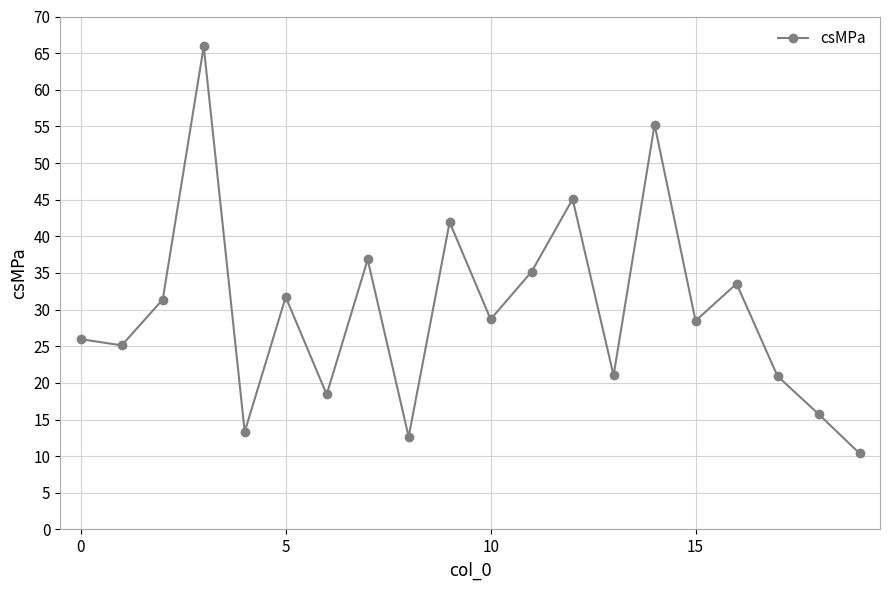

How many points are higher than both their immediate neighbors (excluding endpoints)?

7